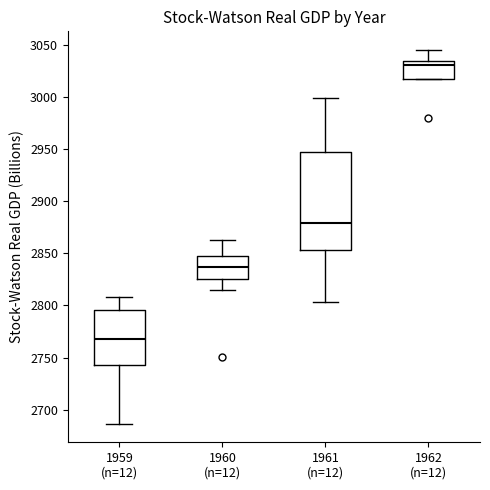

Reading left to right, read every box against the y-axis: the position of its median line, the range the box covers, and the ends of its whiskers. The values are not printed on the chart, so give them approximately, as read against the axis.

1959 (n=12): median 2765, box 2745 to 2795, whiskers 2685 to 2810
1960 (n=12): median 2835, box 2825 to 2845, whiskers 2815 to 2865
1961 (n=12): median 2880, box 2855 to 2950, whiskers 2805 to 3000
1962 (n=12): median 3030, box 3020 to 3035, whiskers 3020 to 3045